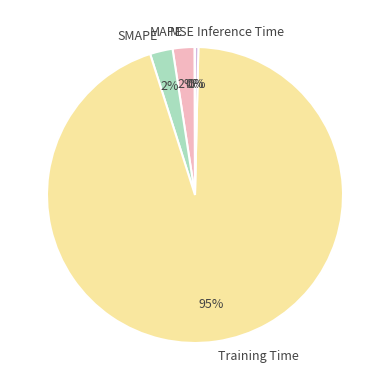

Do MAPE and SMAPE together represent more than half of the pie?

No